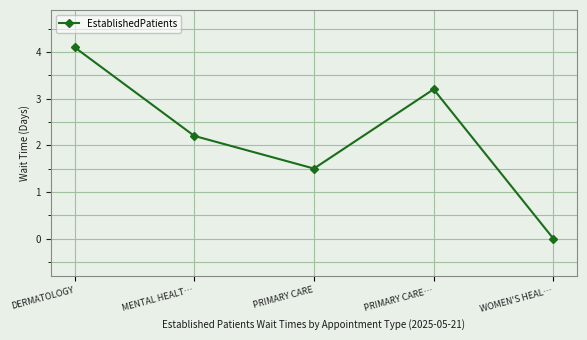

How many lines are shown in the chart?

1